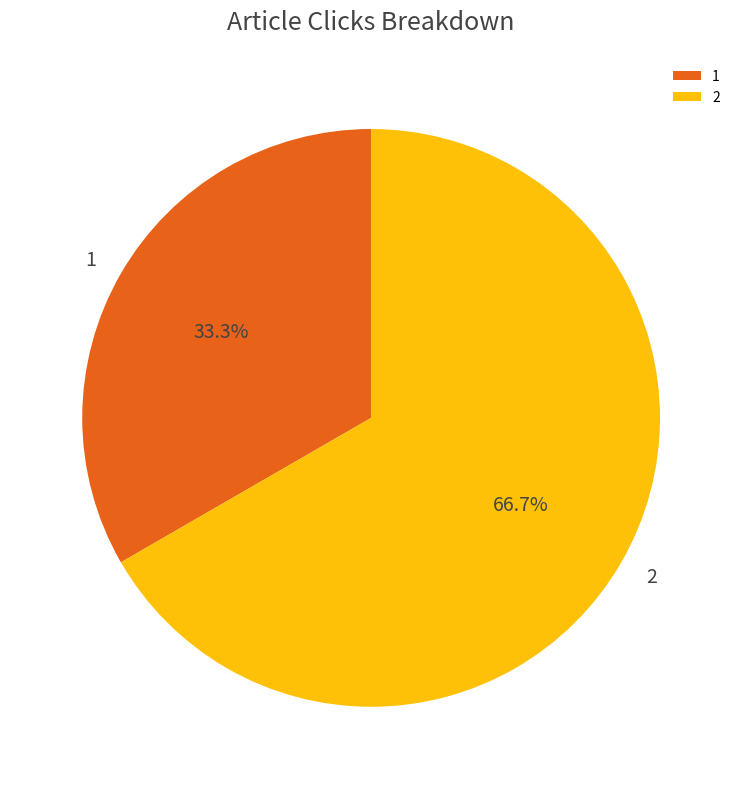

Is the sum of 1 and 2 greater than half?

Yes